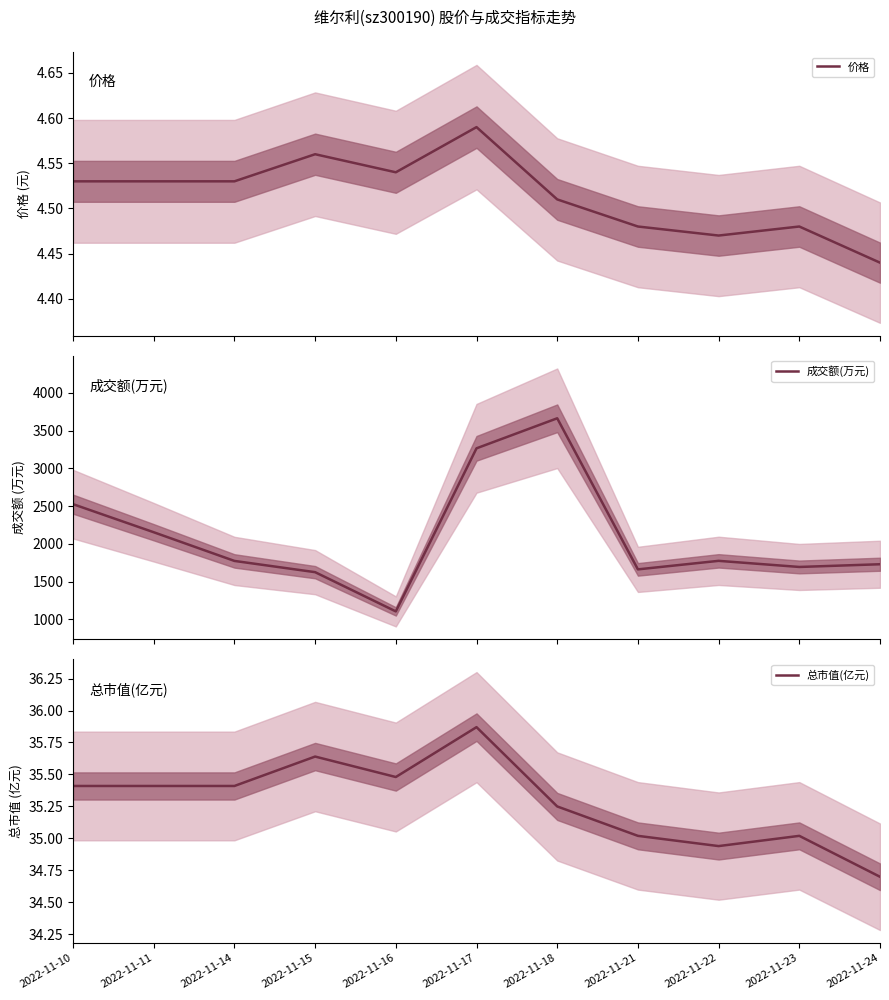

What is the difference between the maximum and minimum values in the 总市值(亿元) series?

1.2